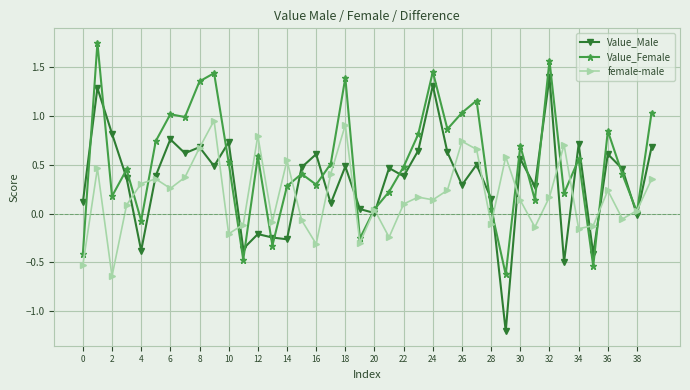

List the series in order of their overall mean, lowest first.

female-male, Value_Male, Value_Female